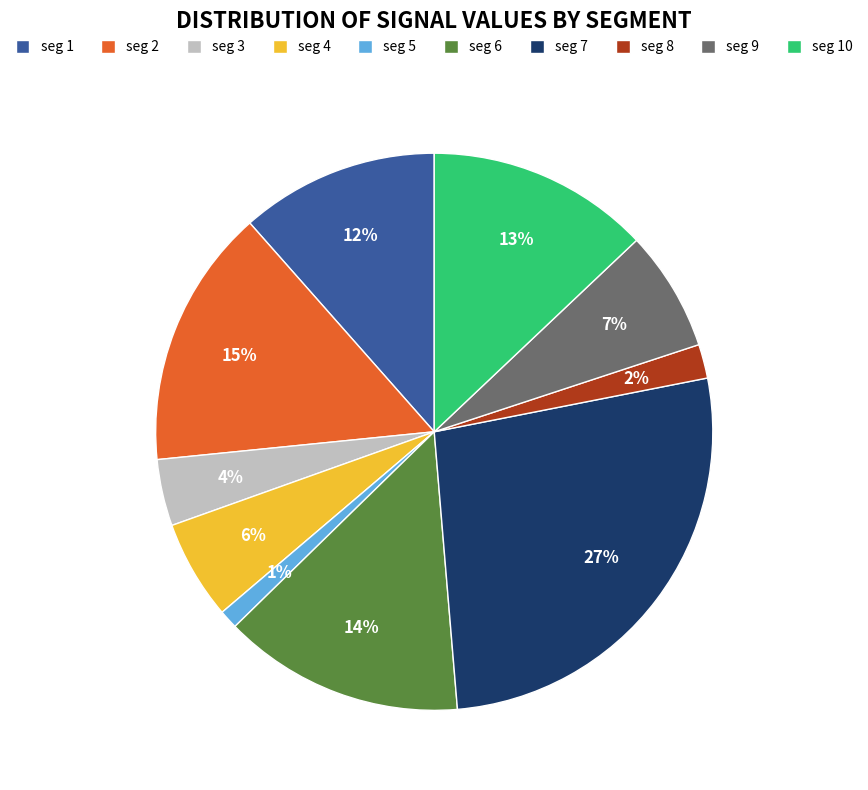

To the nearest percent, what is the average slice percentage?

10%